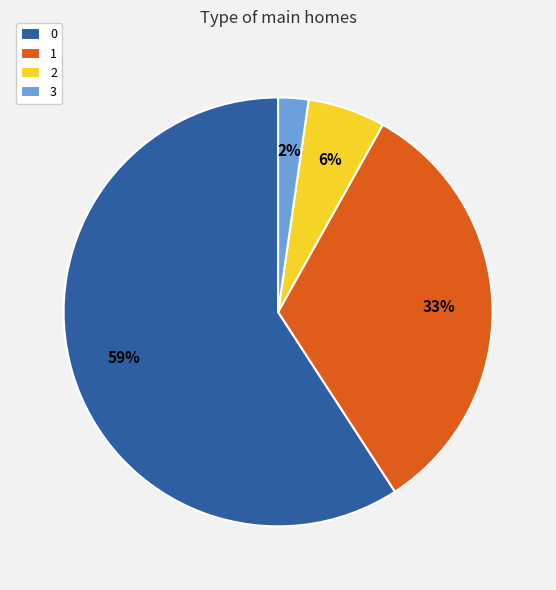

To the nearest percent, what portion does 2 represent?

6%